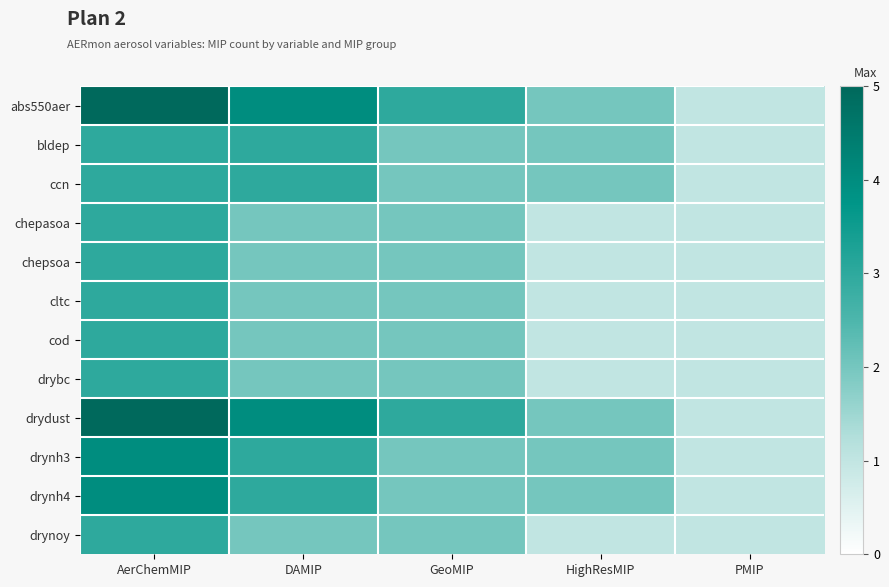

Reading left to right, list all the values displayed in this chart.

abs550aer: AerChemMIP=5	DAMIP=4	GeoMIP=3	HighResMIP=2	PMIP=1
bldep: AerChemMIP=3	DAMIP=3	GeoMIP=2	HighResMIP=2	PMIP=1
ccn: AerChemMIP=3	DAMIP=3	GeoMIP=2	HighResMIP=2	PMIP=1
chepasoa: AerChemMIP=3	DAMIP=2	GeoMIP=2	HighResMIP=1	PMIP=1
chepsoa: AerChemMIP=3	DAMIP=2	GeoMIP=2	HighResMIP=1	PMIP=1
cltc: AerChemMIP=3	DAMIP=2	GeoMIP=2	HighResMIP=1	PMIP=1
cod: AerChemMIP=3	DAMIP=2	GeoMIP=2	HighResMIP=1	PMIP=1
drybc: AerChemMIP=3	DAMIP=2	GeoMIP=2	HighResMIP=1	PMIP=1
drydust: AerChemMIP=5	DAMIP=4	GeoMIP=3	HighResMIP=2	PMIP=1
drynh3: AerChemMIP=4	DAMIP=3	GeoMIP=2	HighResMIP=2	PMIP=1
drynh4: AerChemMIP=4	DAMIP=3	GeoMIP=2	HighResMIP=2	PMIP=1
drynoy: AerChemMIP=3	DAMIP=2	GeoMIP=2	HighResMIP=1	PMIP=1